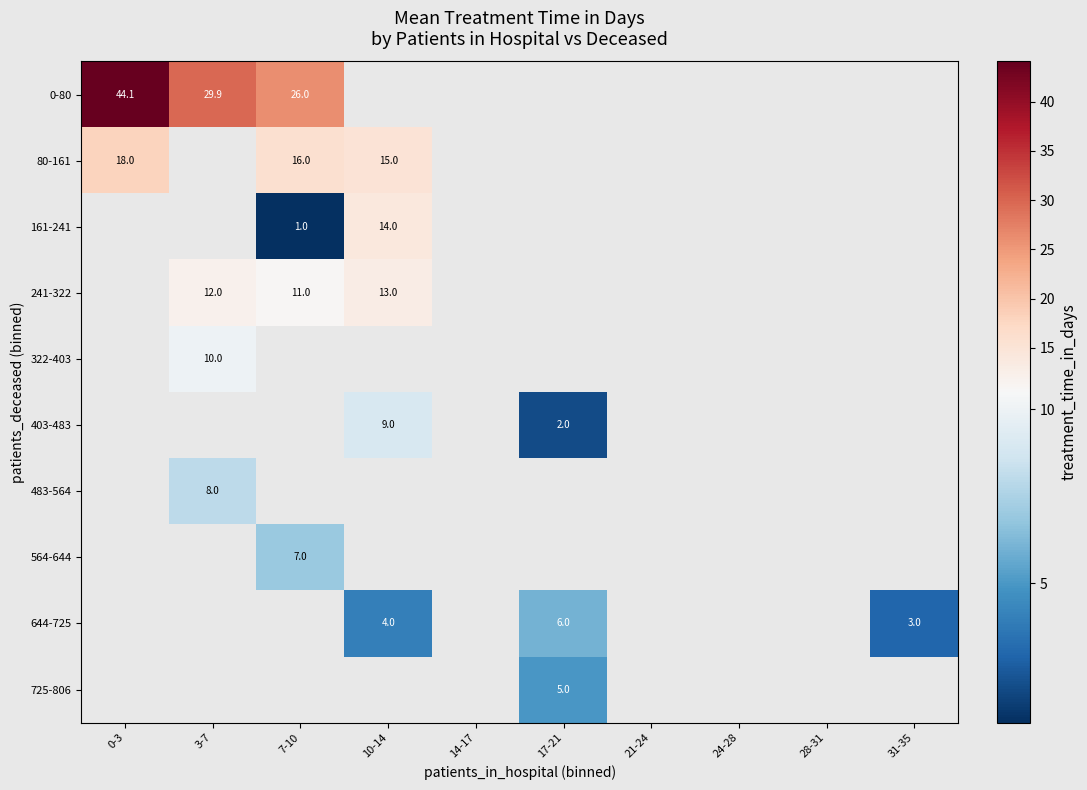

Which series has the largest range (max minus min)?

0-80